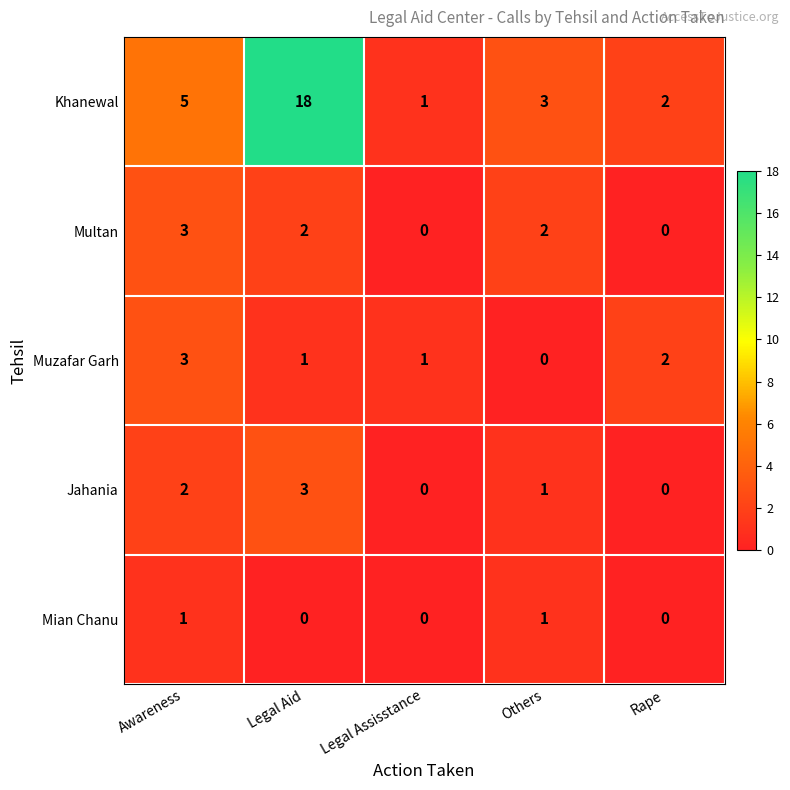

Rank the series at Legal Aid from lowest to highest value.

Mian Chanu, Muzafar Garh, Multan, Jahania, Khanewal